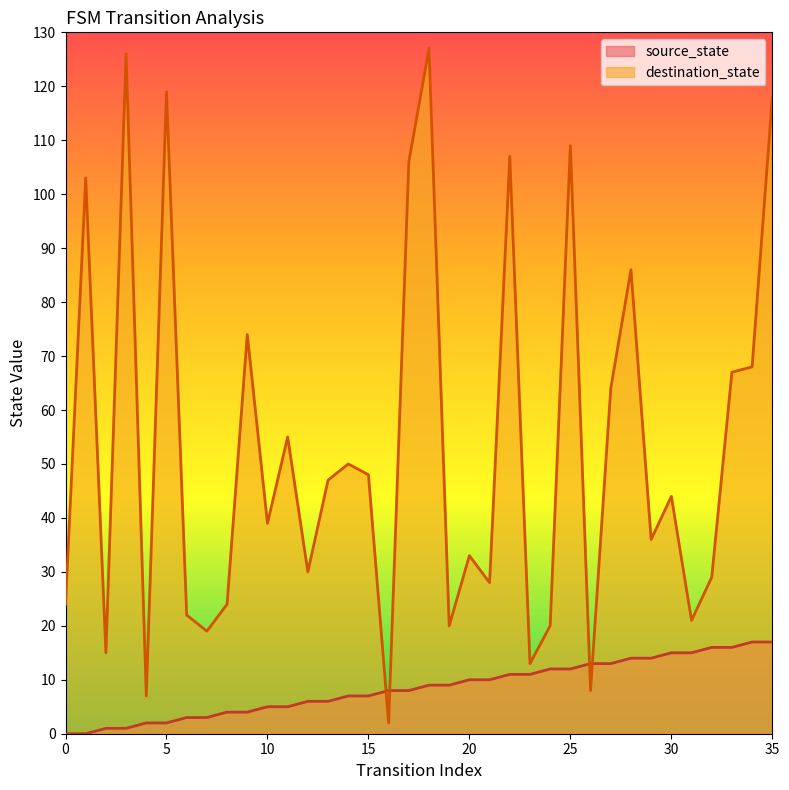

True or false: source_state and destination_state cross at least once.

True